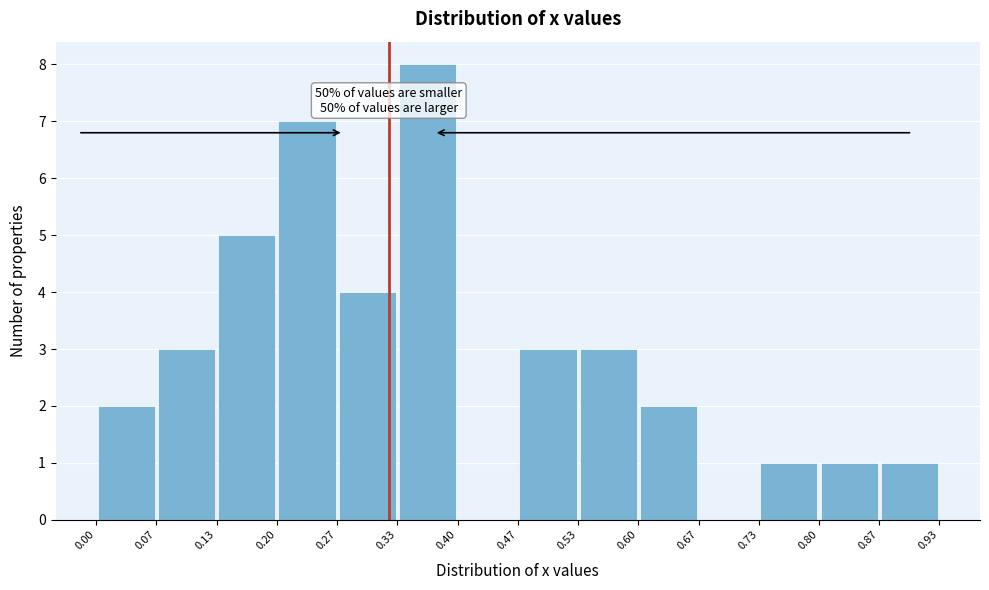

Over which range of the x-axis is the bar tallest?

0.33 to 0.40